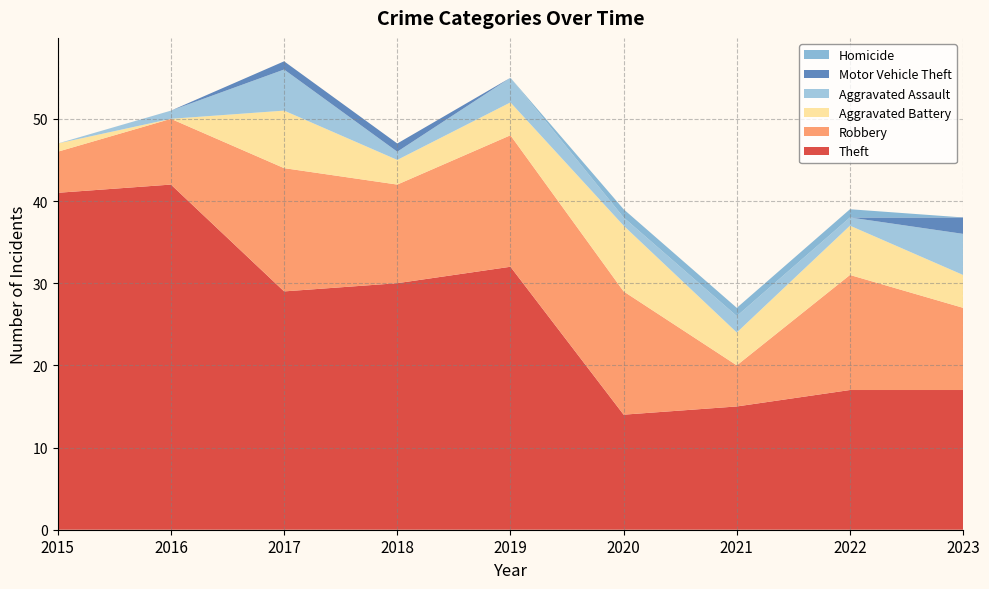

Reading left to right, what are all the values shown in this chart?

Theft: 41	42	29	30	32	14	15	17	17
Robbery: 5	8	15	12	16	15	5	14	10
Aggravated Battery: 1	0	7	3	4	8	4	6	4
Aggravated Assault: 0	1	5	1	3	1	2	1	5
Motor Vehicle Theft: 0	0	1	1	0	0	0	0	2
Homicide: 0	0	0	0	0	1	1	1	0